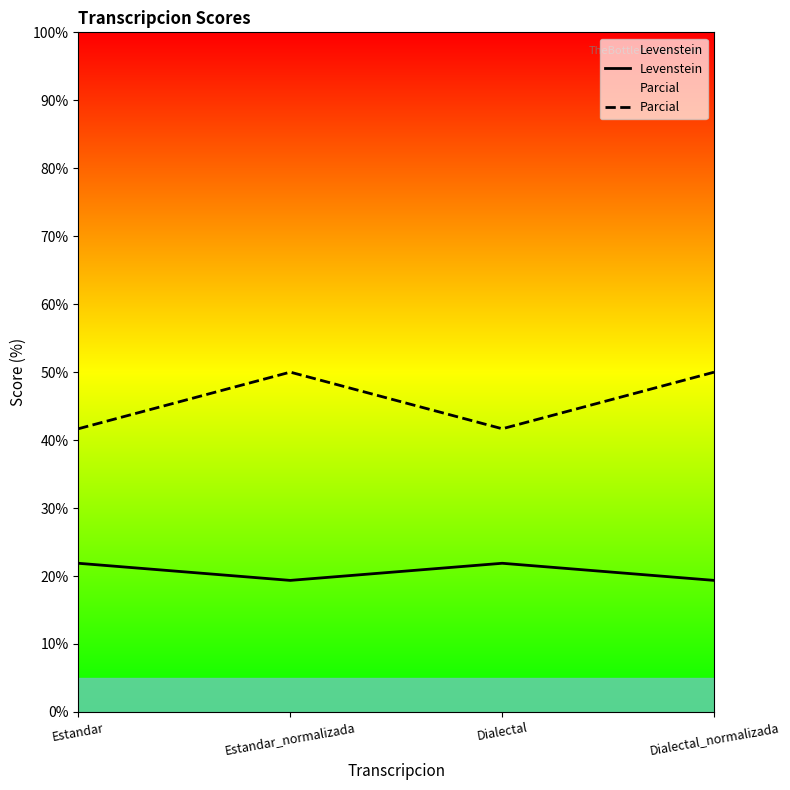

True or false: Levenstein and Parcial intersect in this chart.

False